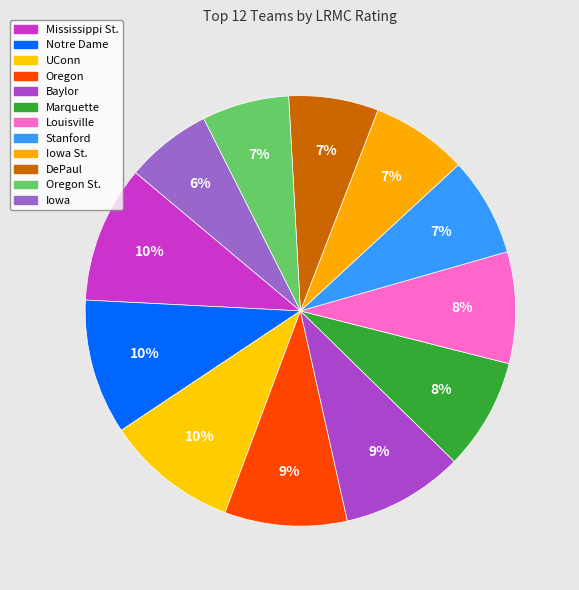

How many segments does this pie chart have?

12